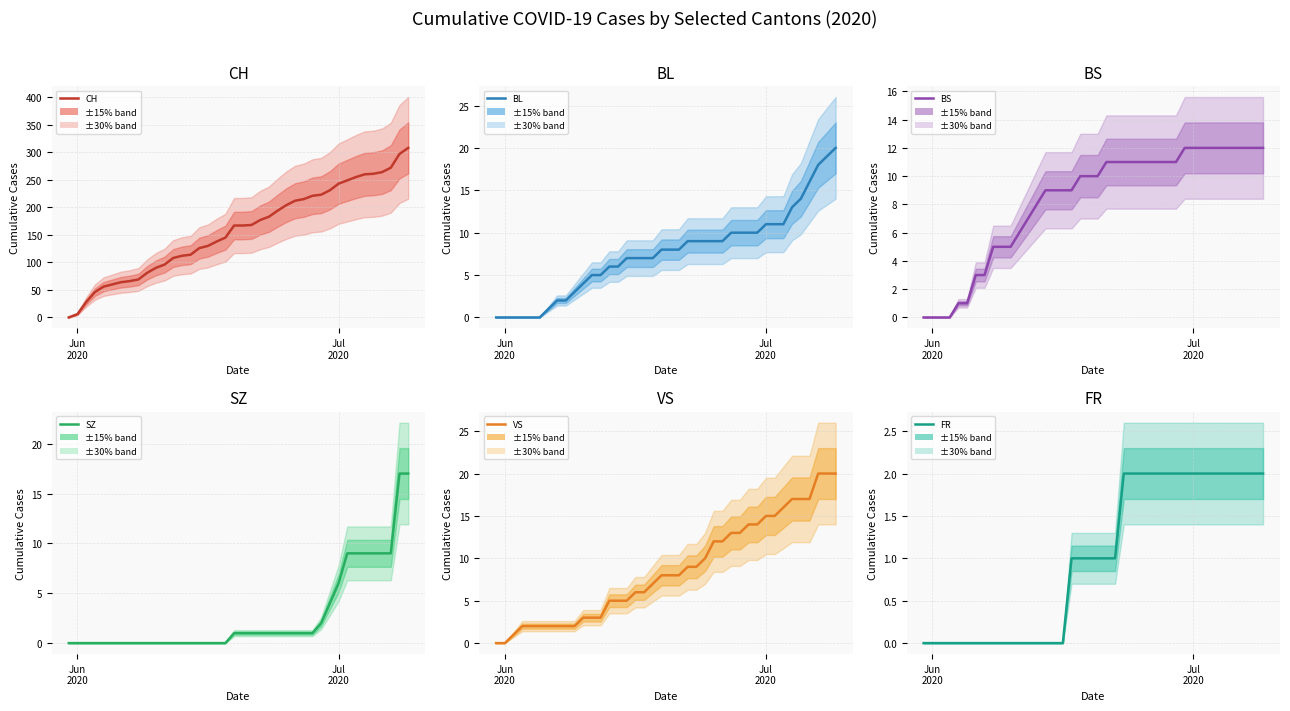

Does the chart have visible grid lines?

Yes